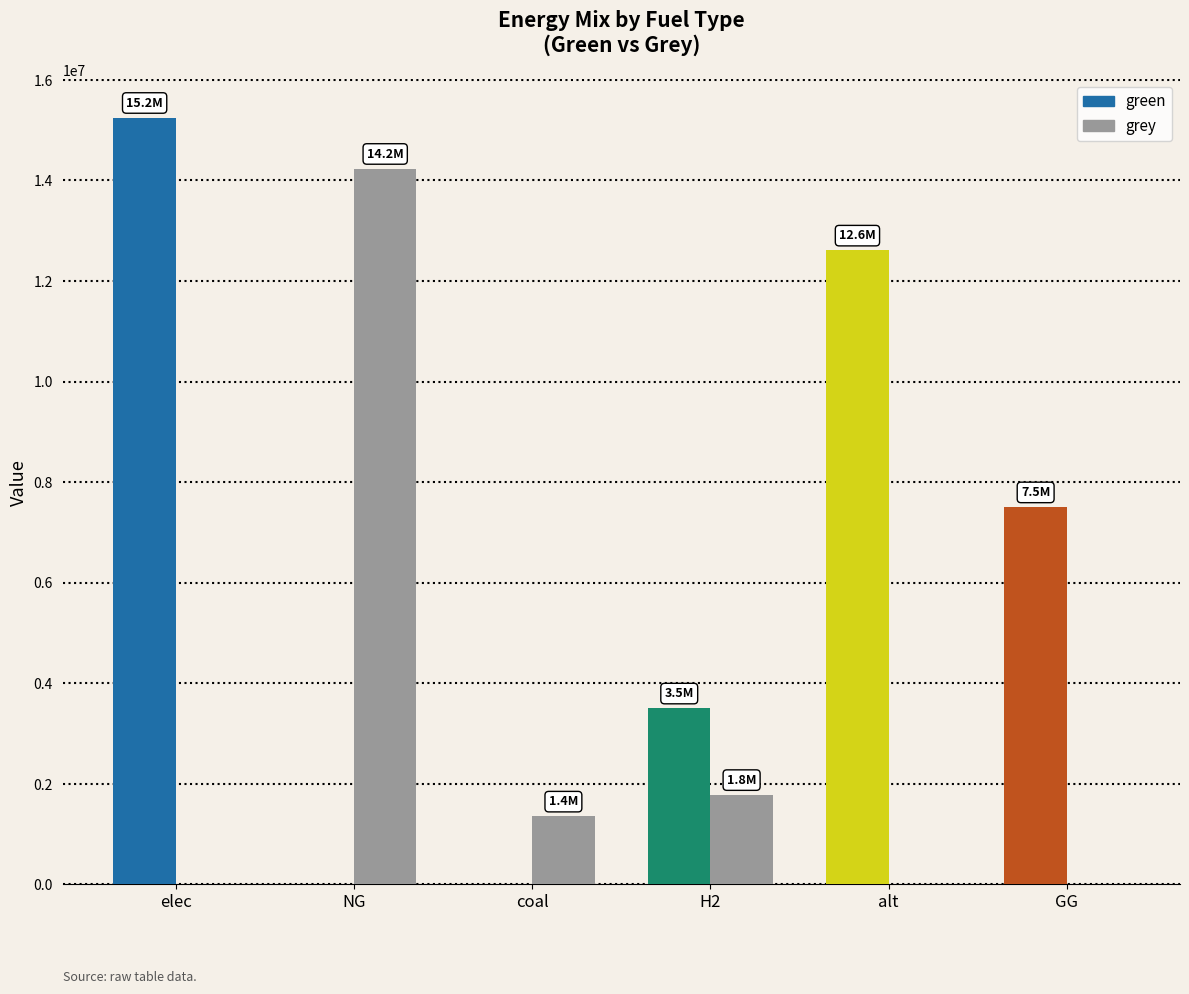

List the series in order of their peak value, highest first.

green, grey